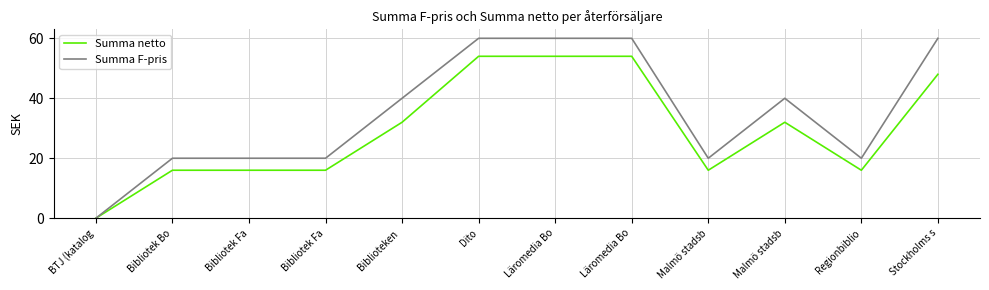

Reading left to right, extract all data points from this chart.

Summa netto: 0	16	16	16	32	54	54	54	16	32	16	48
Summa F-pris: 0	20	20	20	40	60	60	60	20	40	20	60